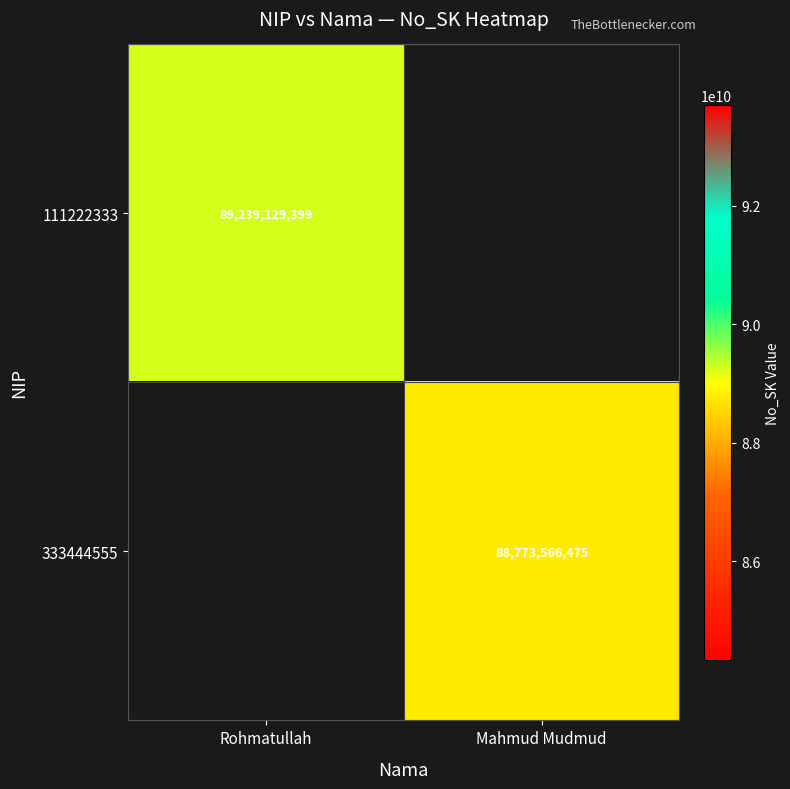

True or false: 333444555 has a value of 88773566475 at Mahmud Mudmud.

True